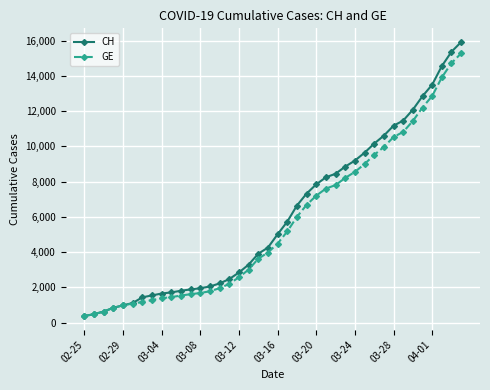

What is the maximum value for CH?

15926